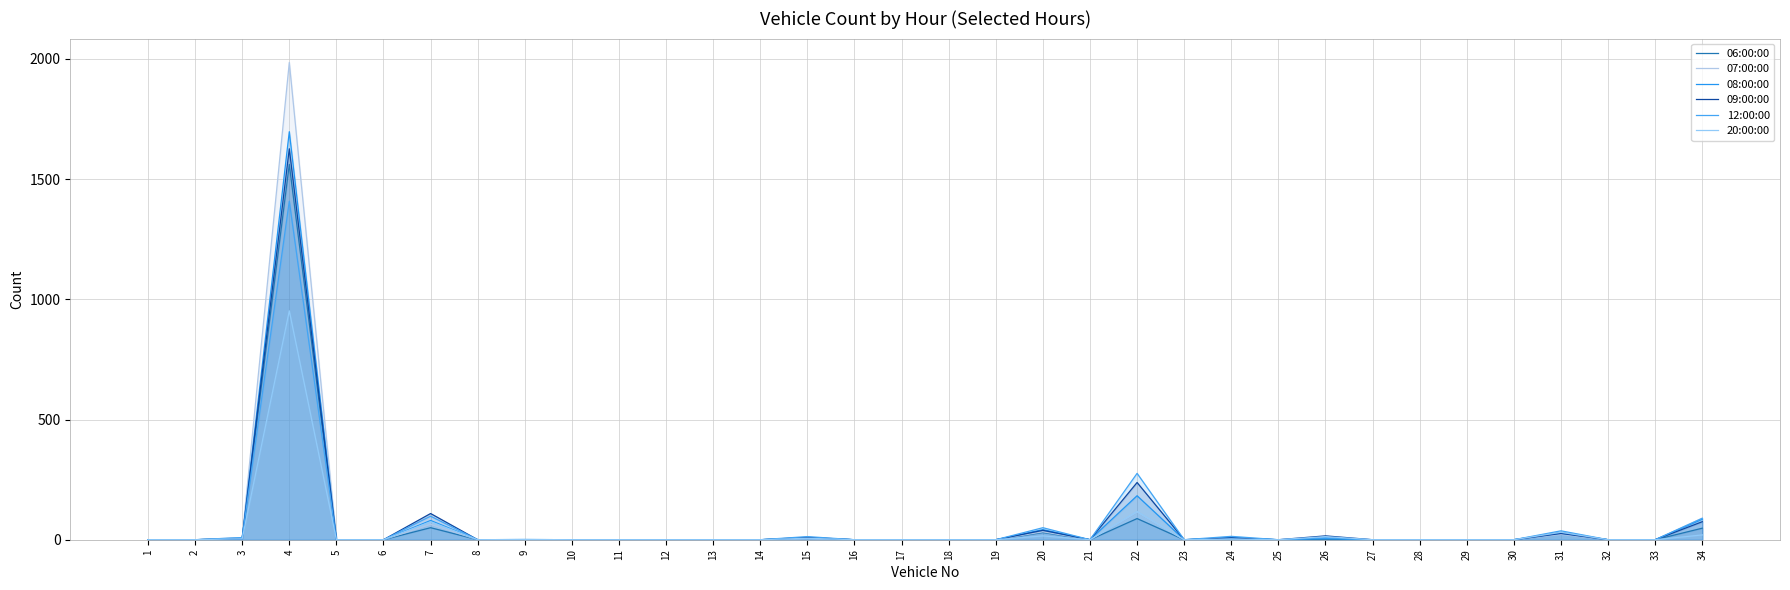

True or false: 07:00:00 has a value of 0 at 23.

True